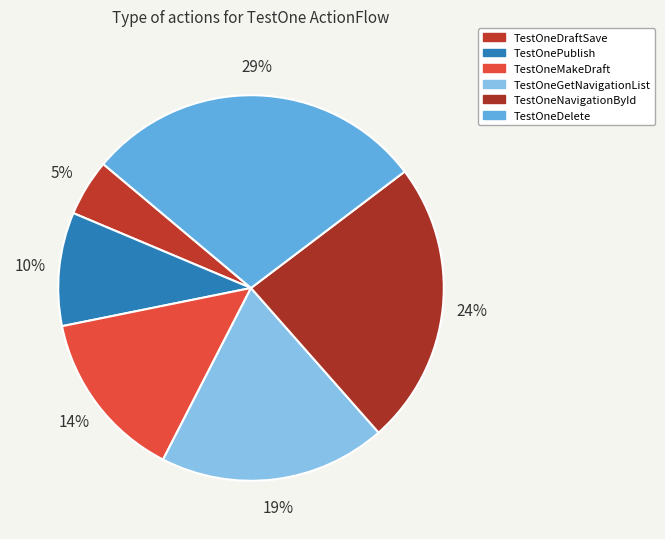

Is it true that TestOnePublish is 10% of the pie?

True